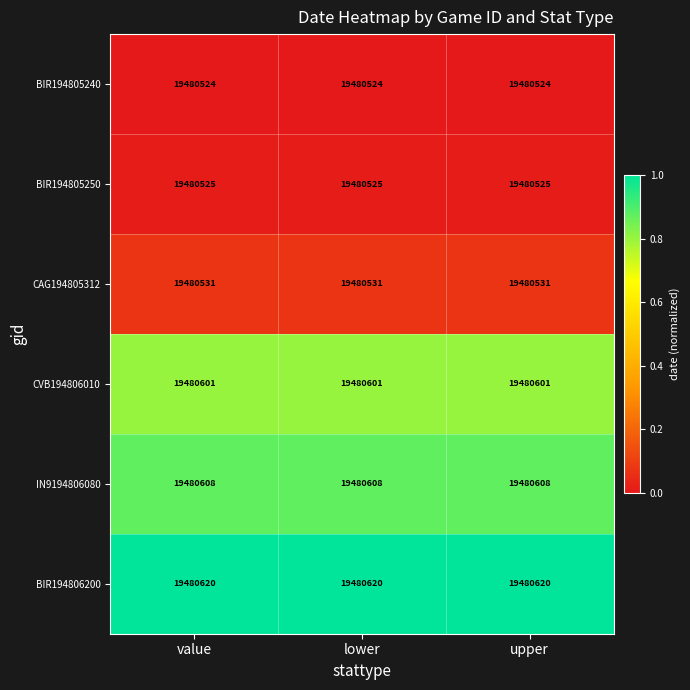

Is it true that IN9194806080 equals 19480608 at upper?

True